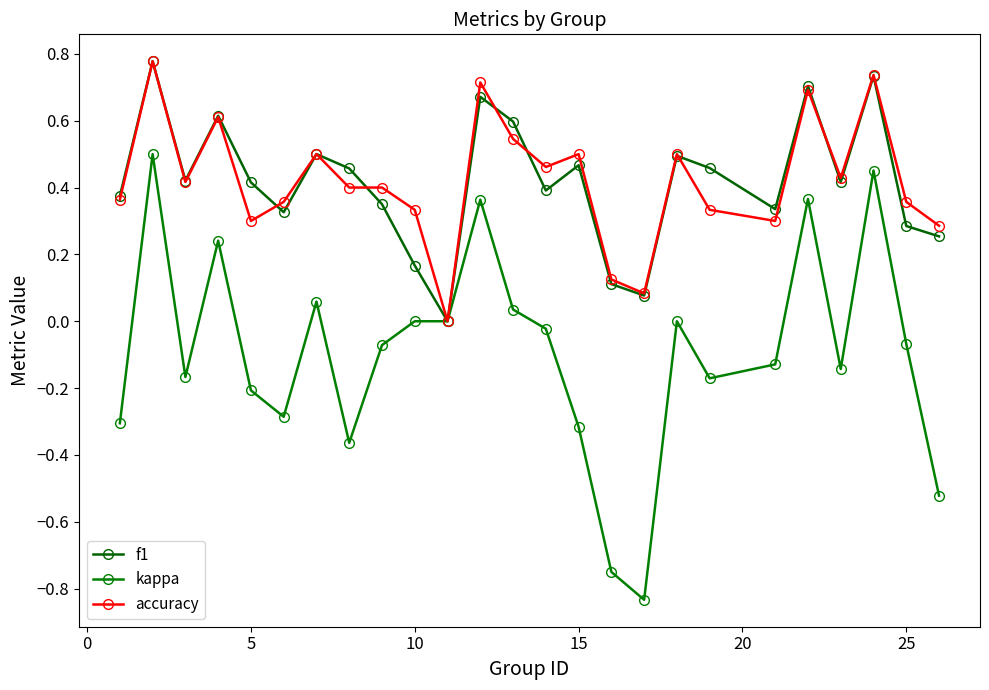

What are all the series names shown in the legend?

f1, kappa, accuracy